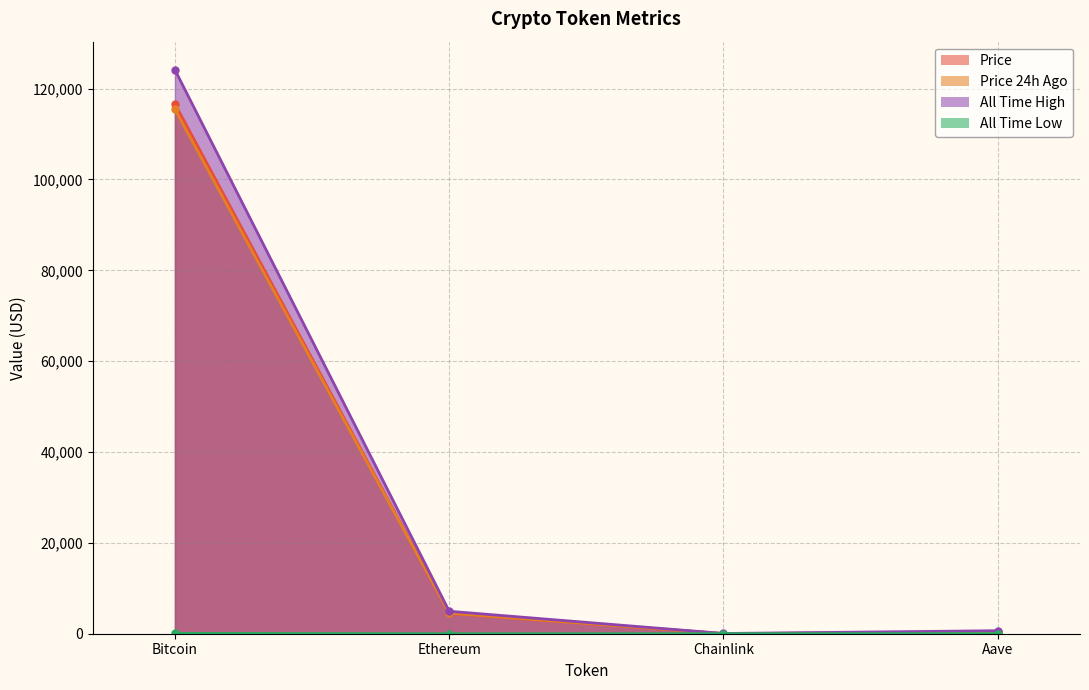

At which category is the sum across all series the highest?

Bitcoin